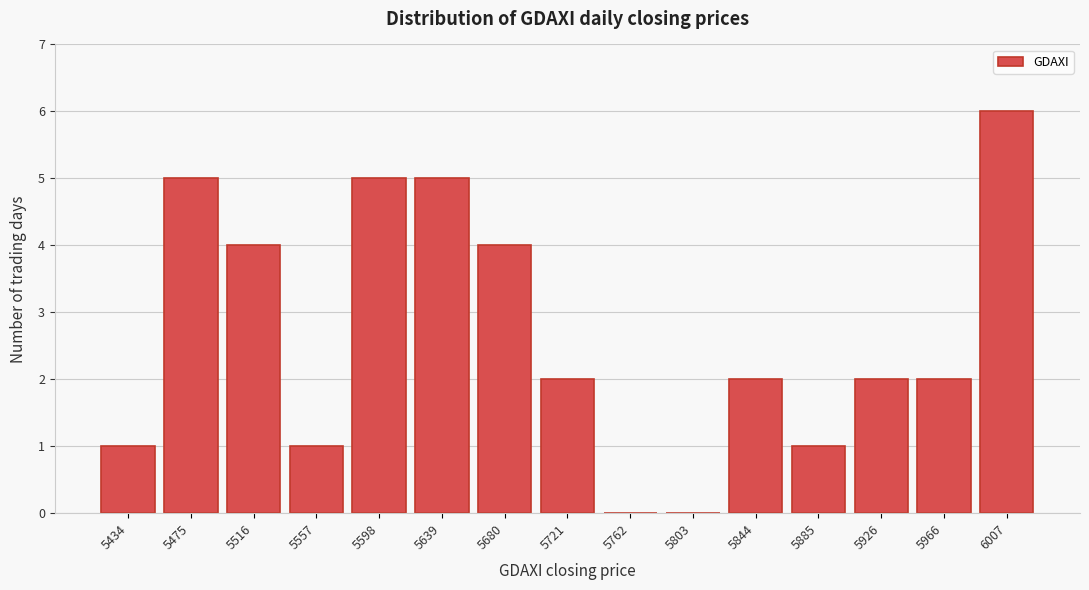

Reading left to right, extract all data points from this chart.

5434=1	5475=5	5516=4	5557=1	5598=5	5639=5	5680=4	5721=2	5762=0	5803=0	5844=2	5885=1	5926=2	5966=2	6007=6